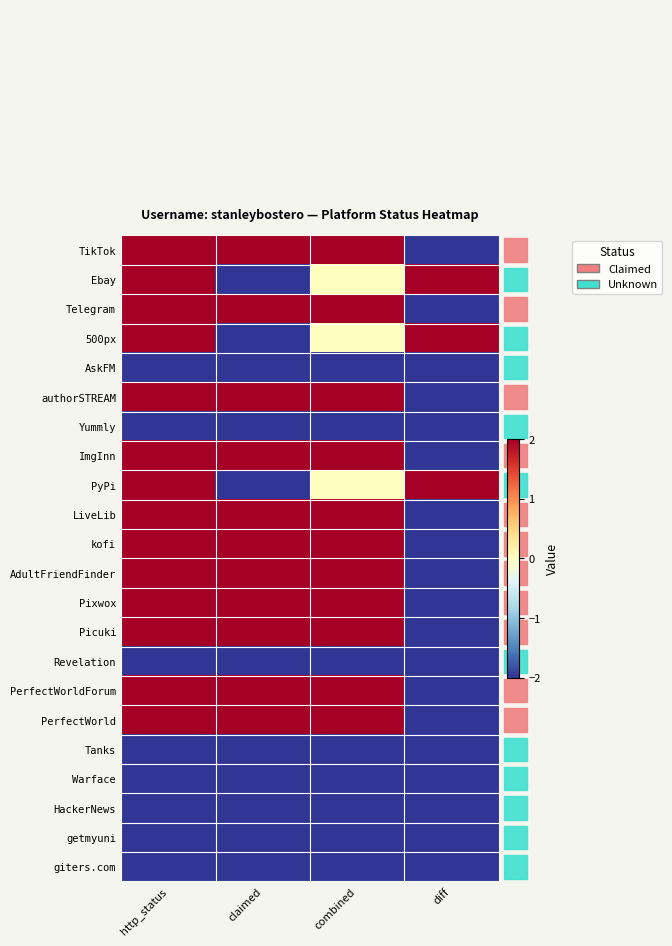

Rank the series by their maximum value, from highest to lowest.

TikTok, Ebay, Telegram, 500px, authorSTREAM, ImgInn, PyPi, LiveLib, kofi, AdultFriendFinder, Pixwox, Picuki, PerfectWorldForum, PerfectWorld, AskFM, Yummly, Revelation, Tanks, Warface, HackerNews, getmyuni, giters.com